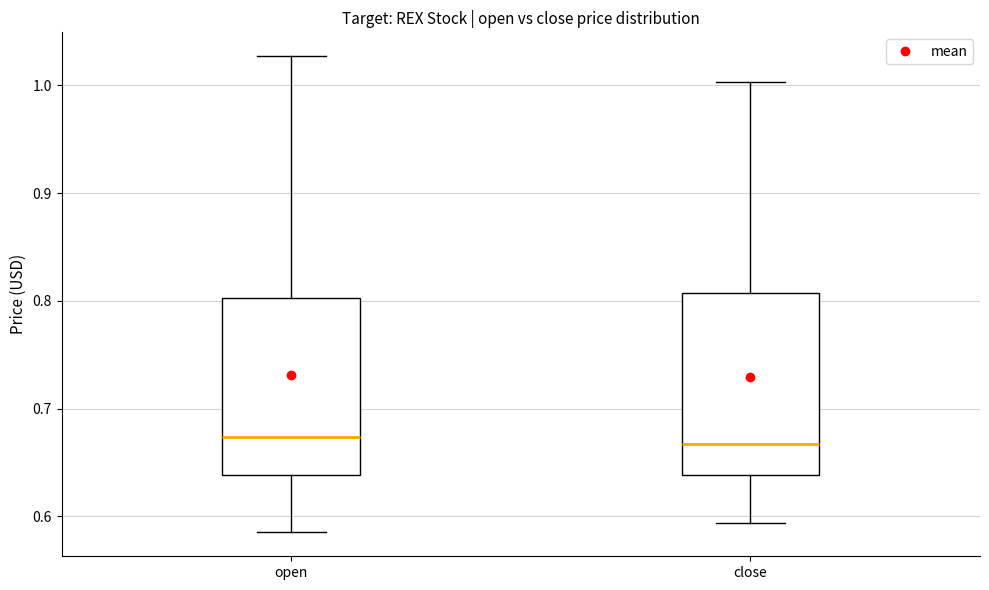

Where does the upper whisker of the box for open end on the y-axis? The values are not printed on the chart, so give them approximately, as read against the axis.

1.03